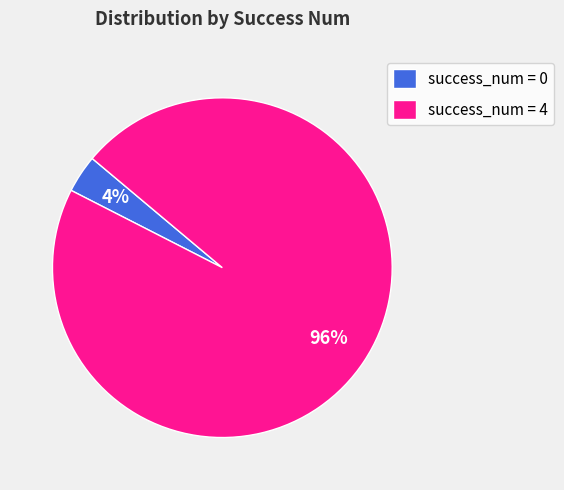

True or false: success_num = 4 accounts for 84% of the total.

False